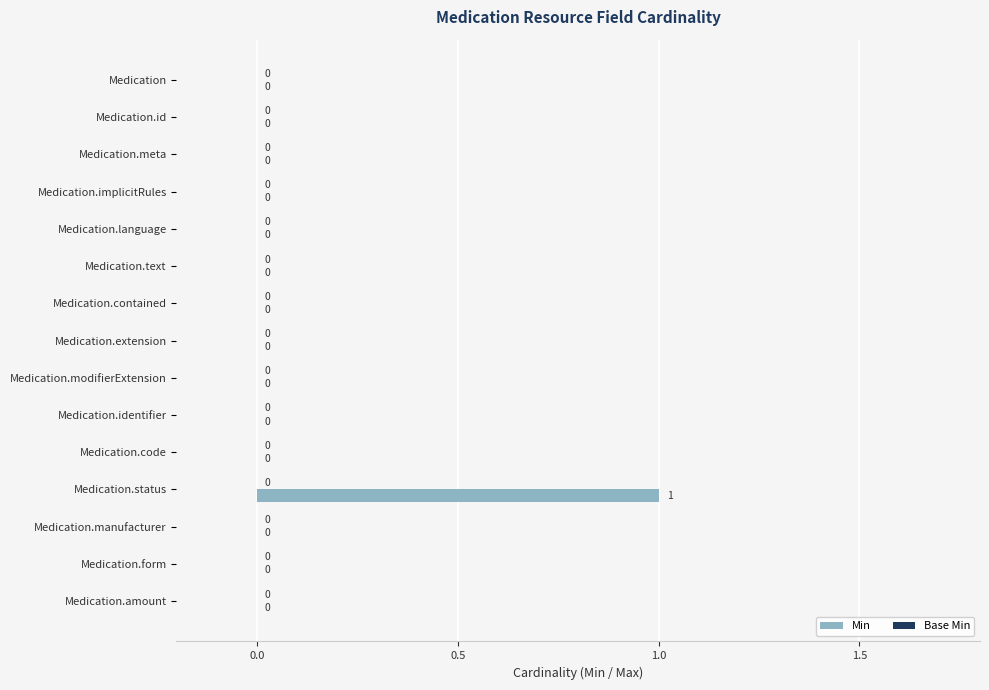

How many values are between 0 and 1?

15